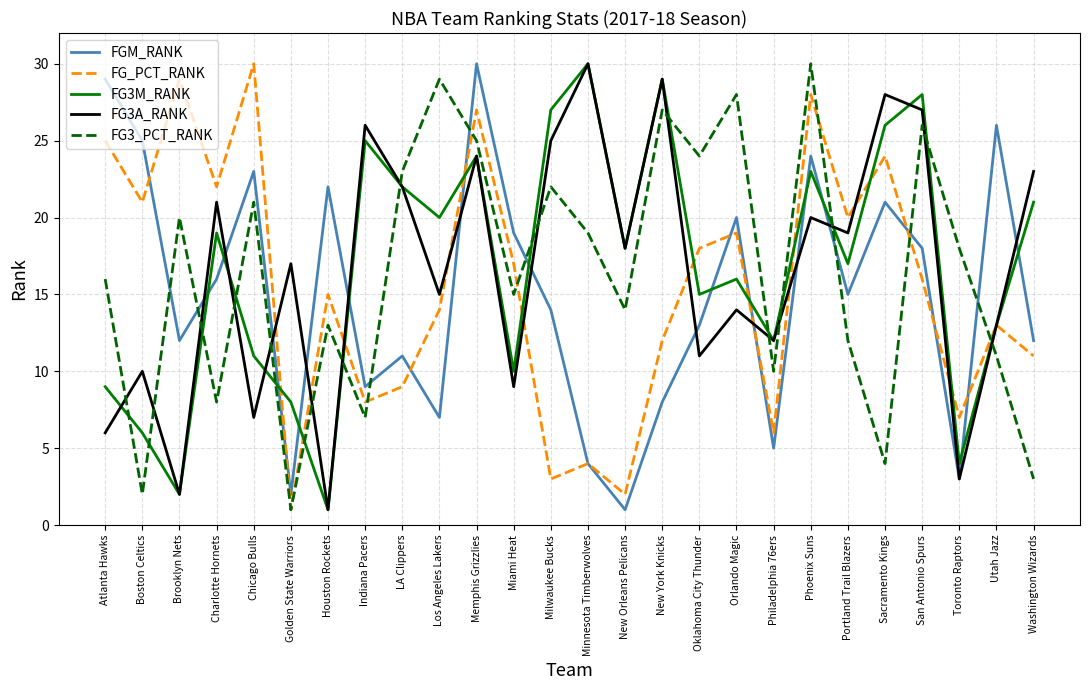

At which label does FG3A_RANK reach its peak?

Minnesota Timberwolves